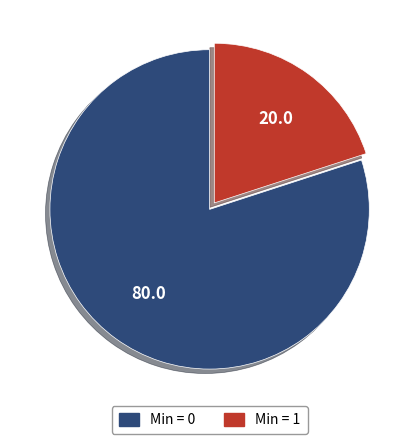

Is there a majority slice in this chart?

Yes